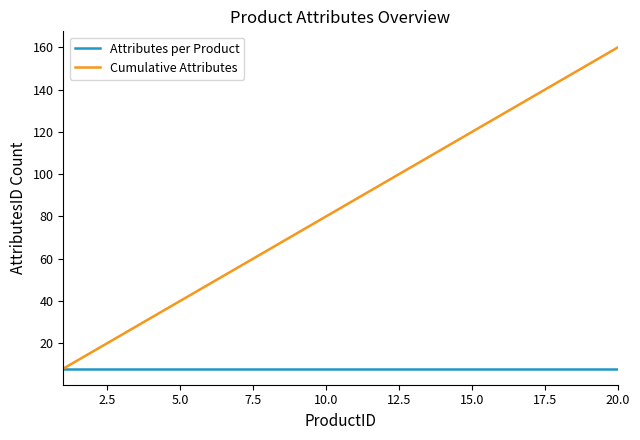

List the series in order of their peak value, highest first.

Cumulative Attributes, Attributes per Product